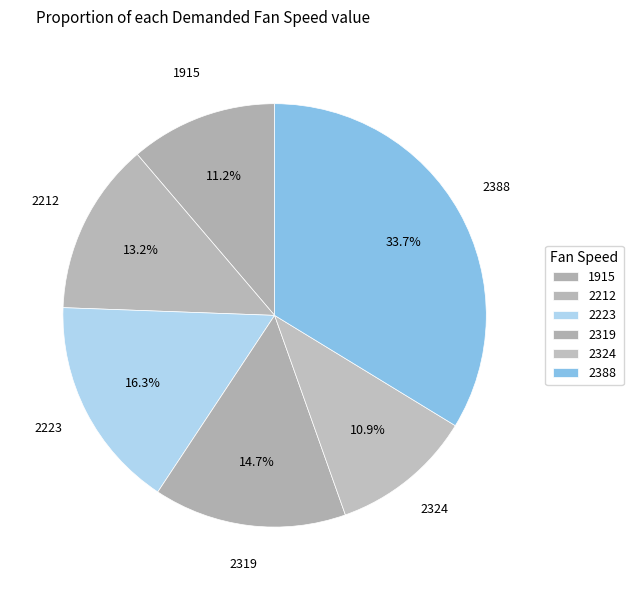

Count the number of slices in the pie.

6